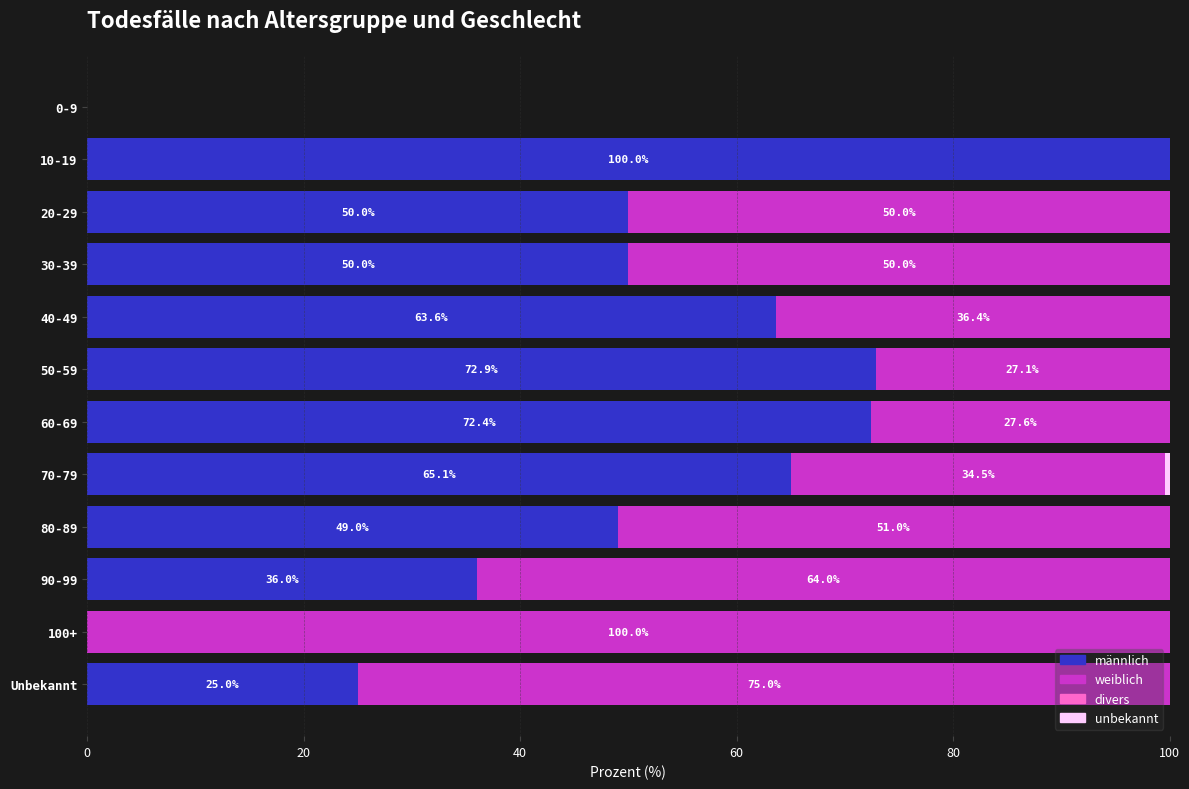

What is the maximum value for männlich?

100.0